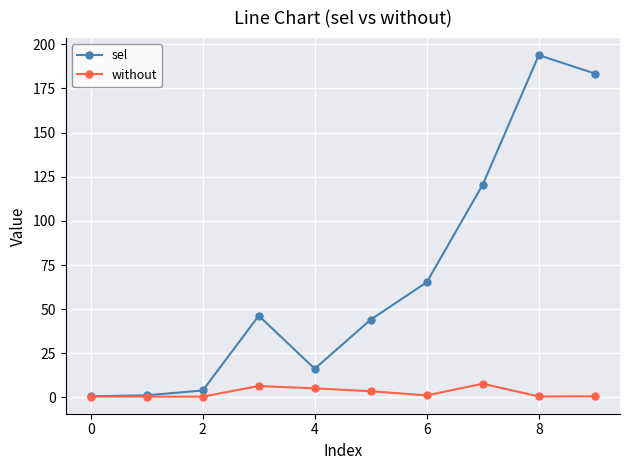

At how many categories does at least one series exceed 68?

3